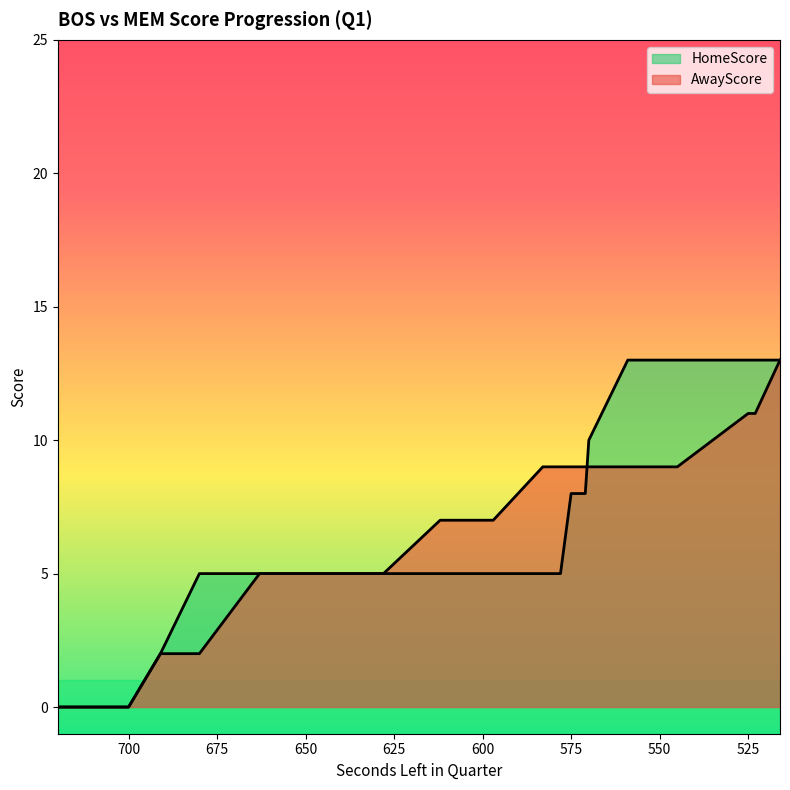

What is the spread (max minus min) of values at 523?

2